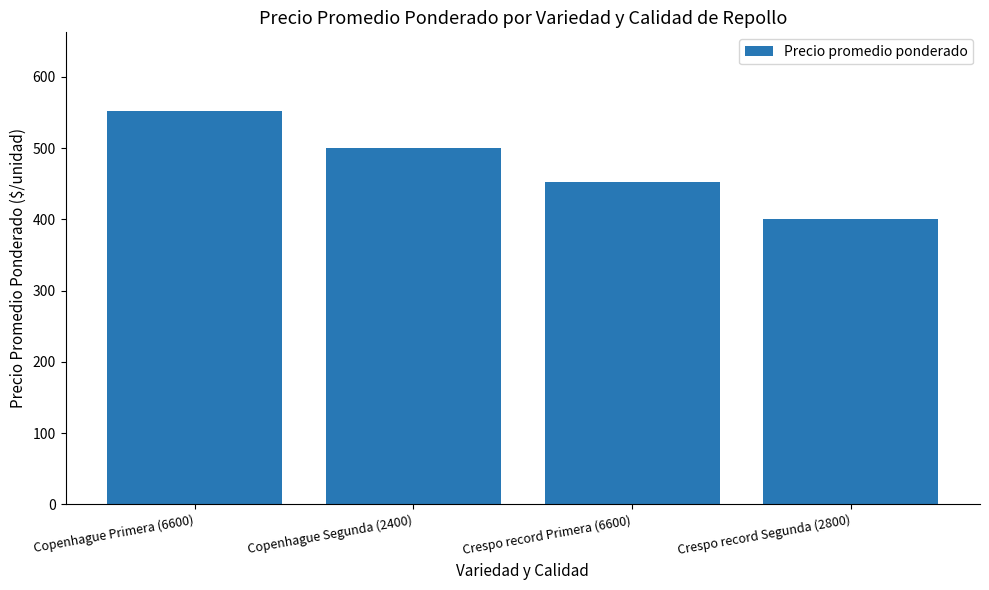

Does the chart contain stacked bars?

No